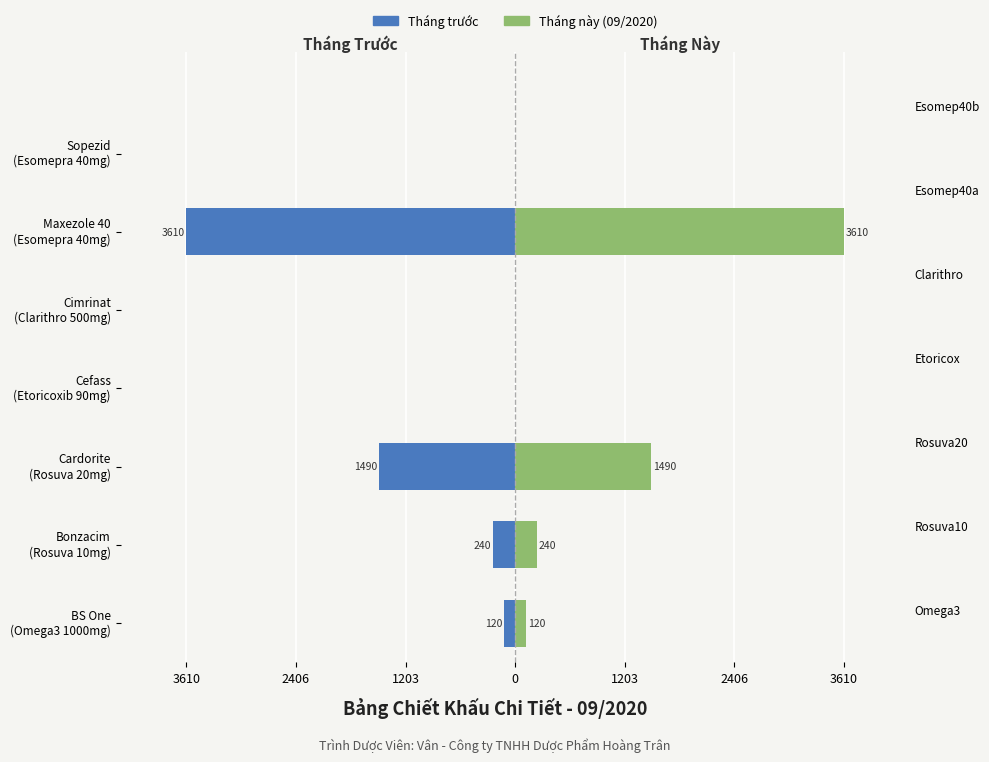

How many groups of bars are there?

7